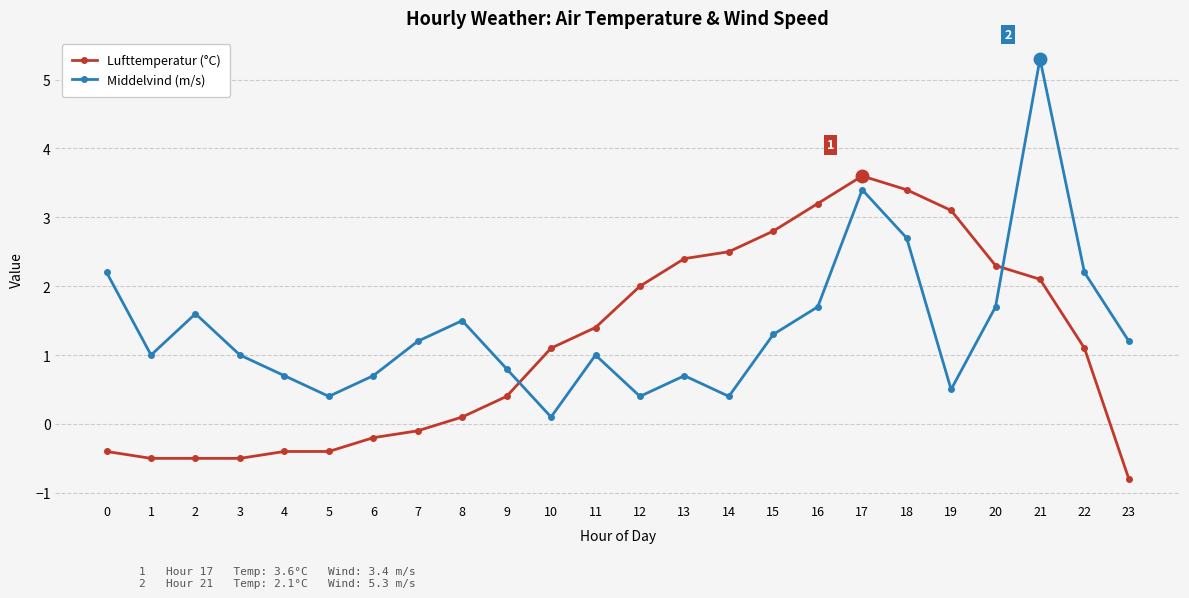

At 17, list the series in order from smallest to largest.

Middelvind (m/s), Lufttemperatur (°C)